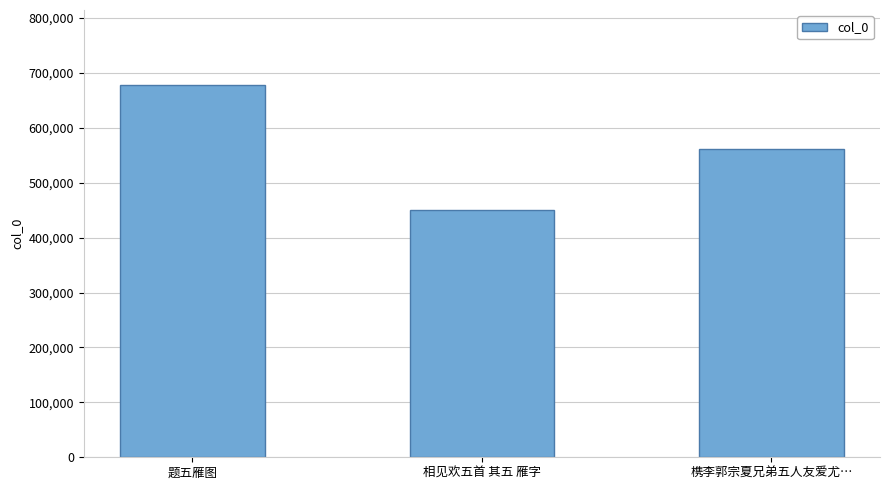

Reading right to left, what are all the values shown in this chart?

561917	450225	678614